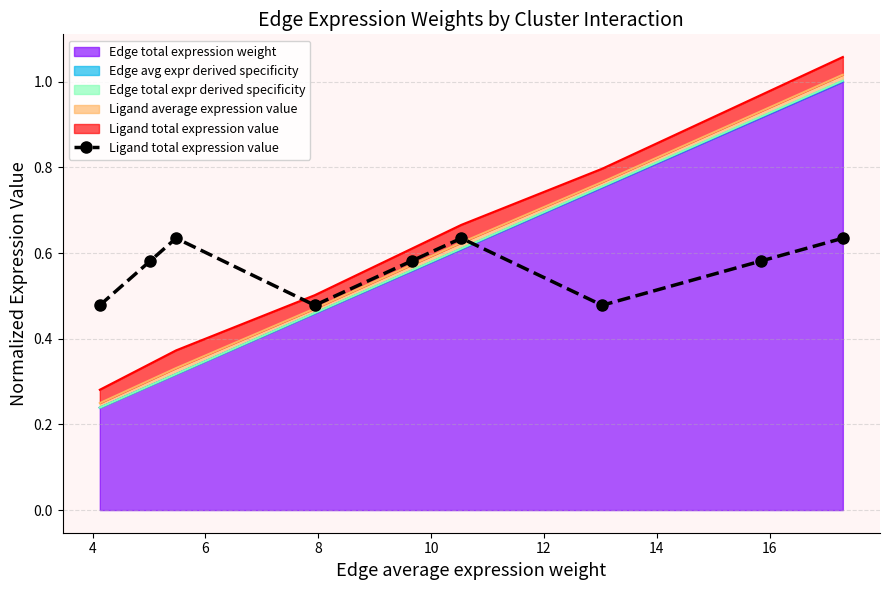

Is it true that the value at 14 is 0.5?

True